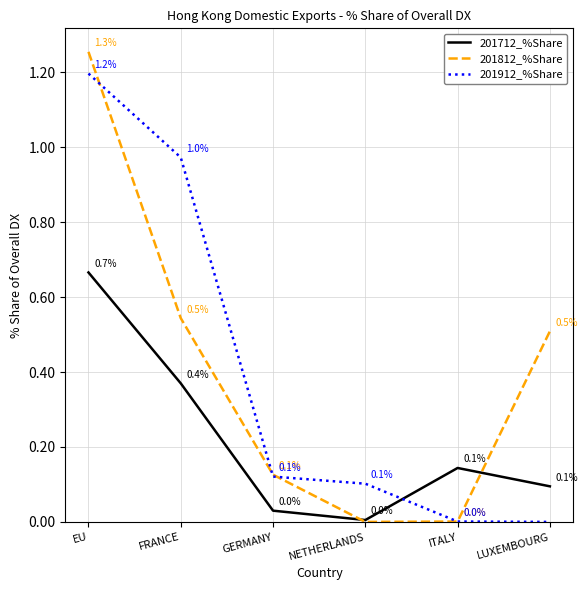

What is the sum of all 201812_%Share values?

2.4